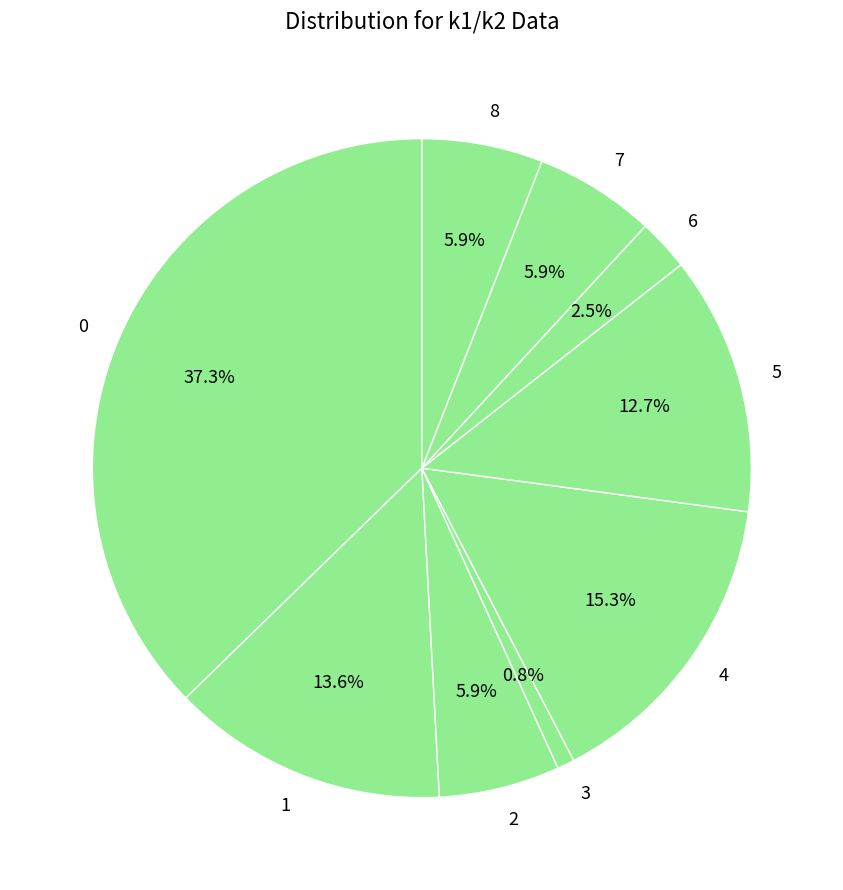

Which has a higher value, 4 or 5?

4